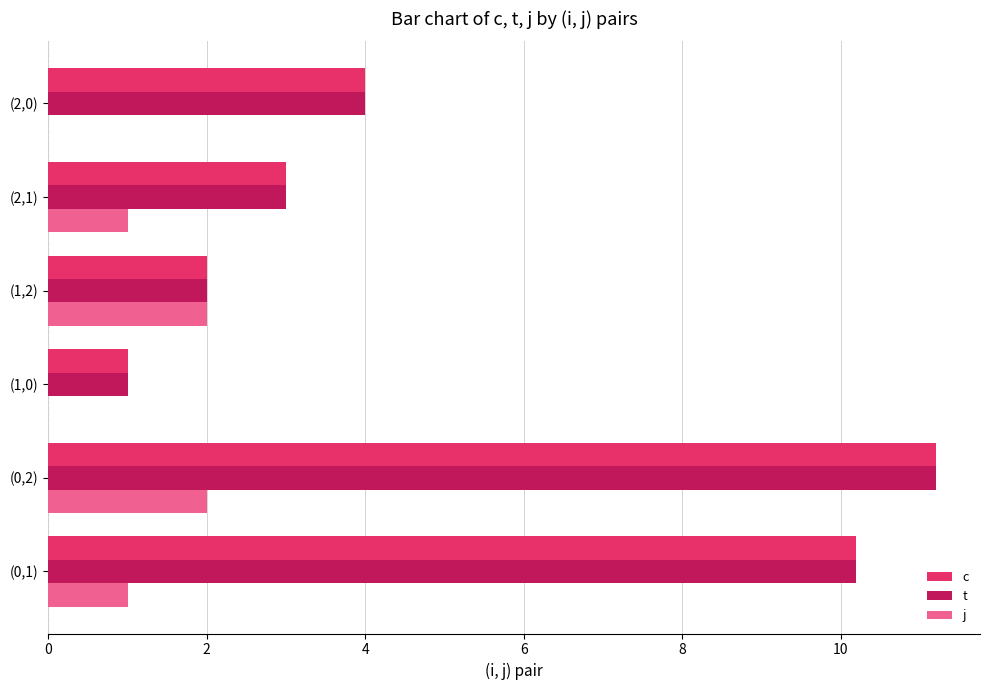

What is the sum of the t values at (2,1) and (1,2)?

5.0